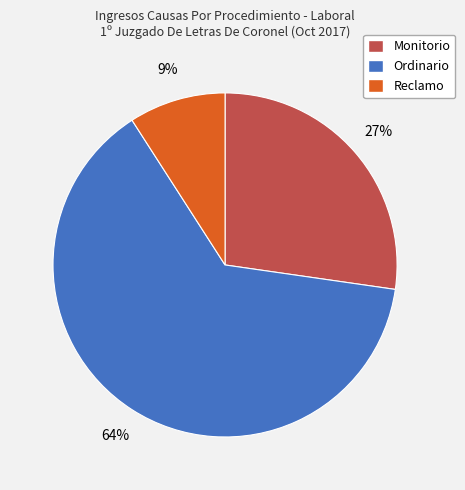

To the nearest percent, what percentage of the pie is Reclamo?

9%